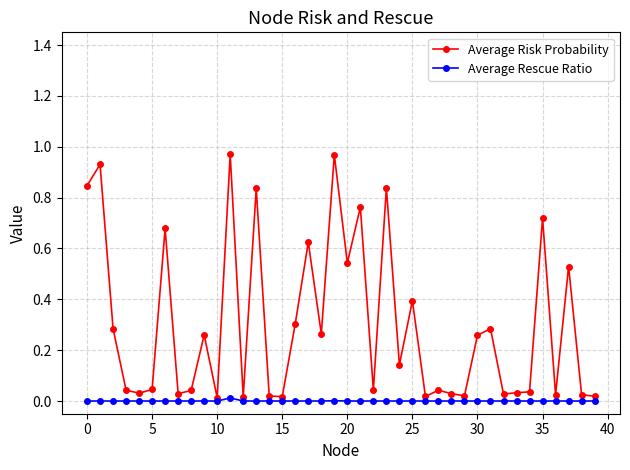

List the series in order of their overall mean, lowest first.

Average Rescue Ratio, Average Risk Probability